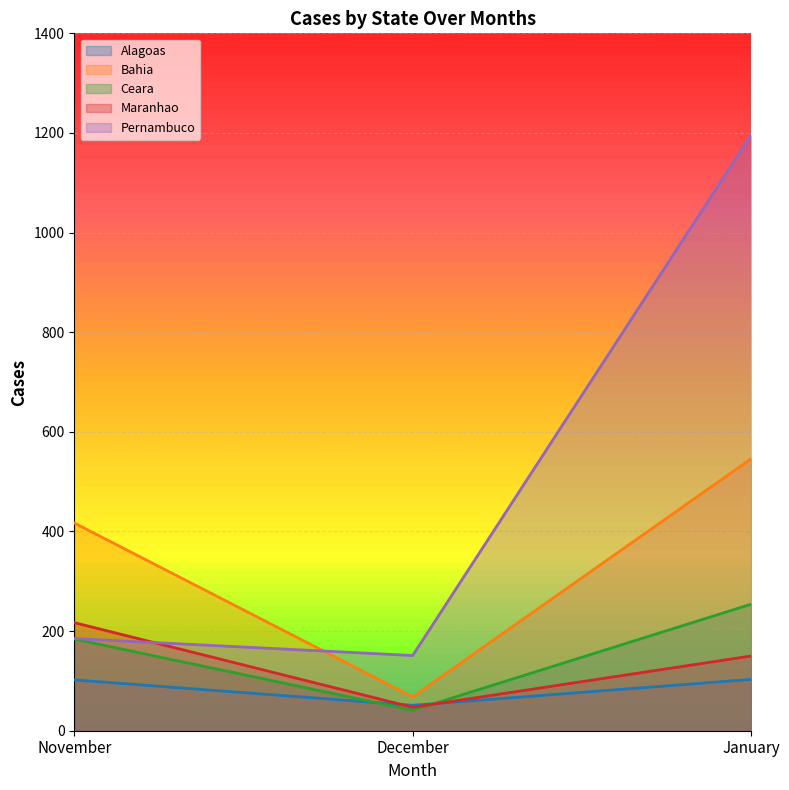

What is the difference between the highest and lowest values at January?

1093